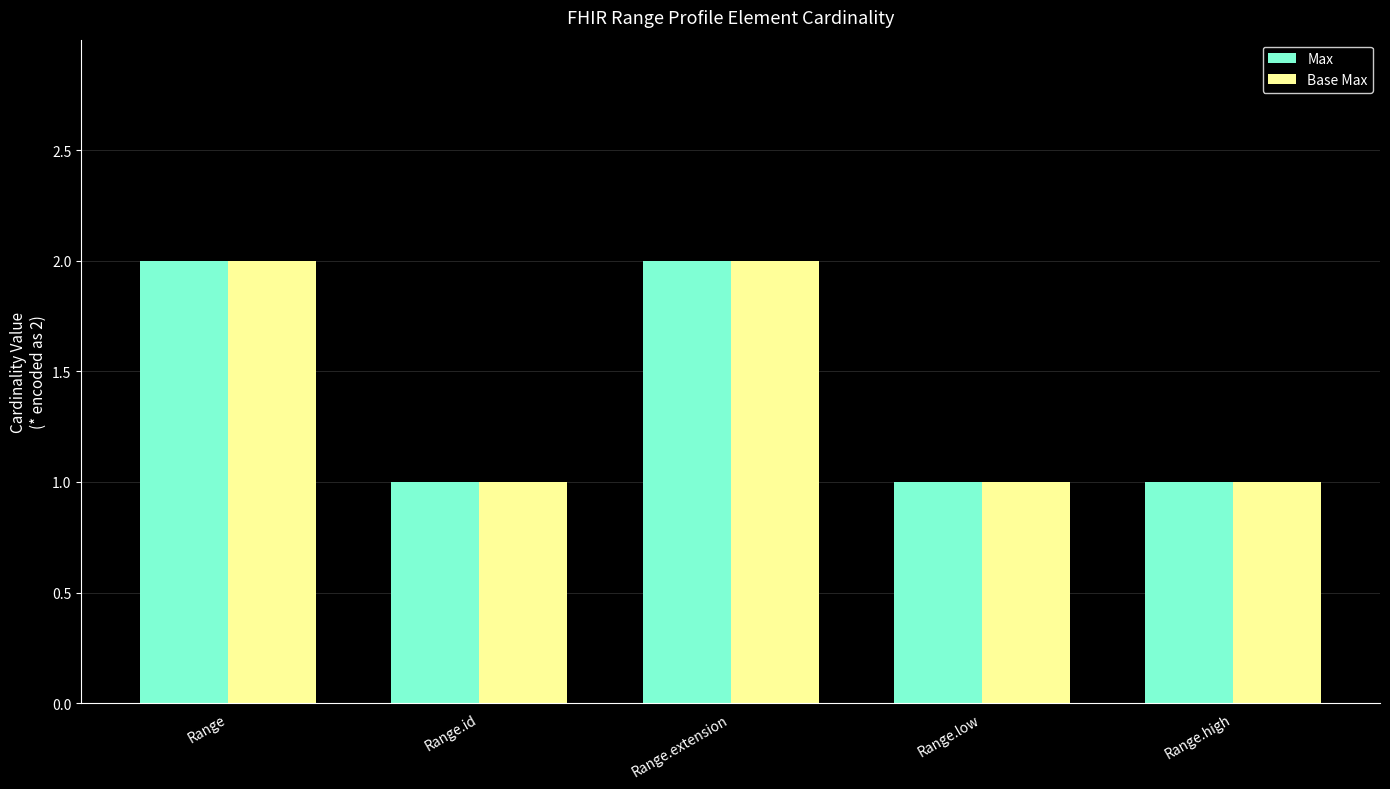

What is the sum of the Max values at Range.extension and Range.high?

3